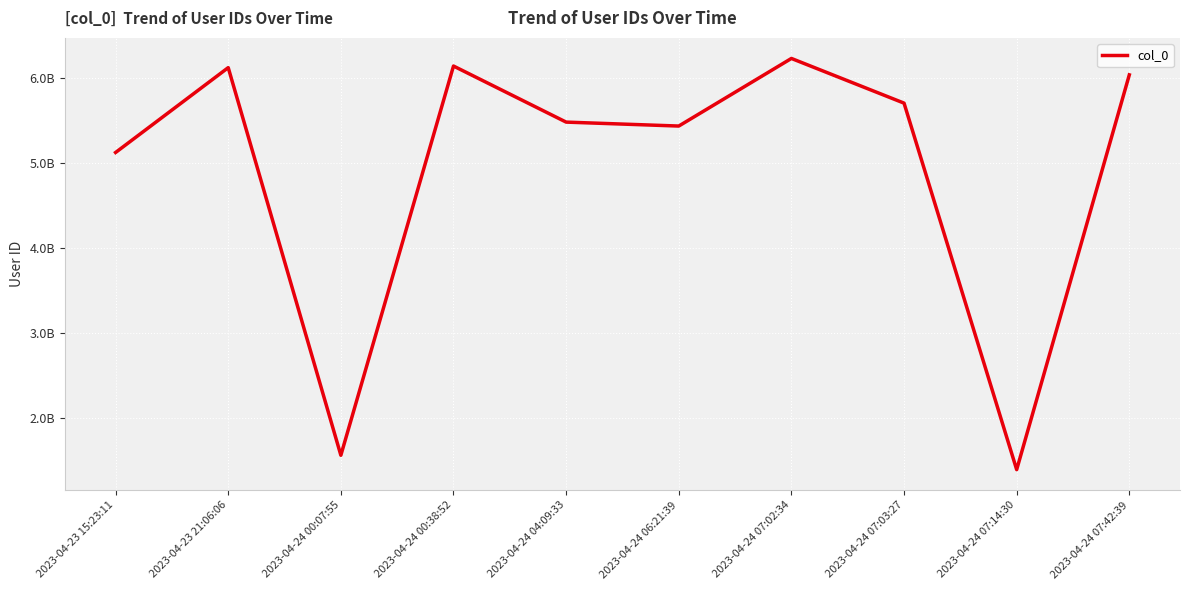

Is this an area chart (filled region under the line)?

No